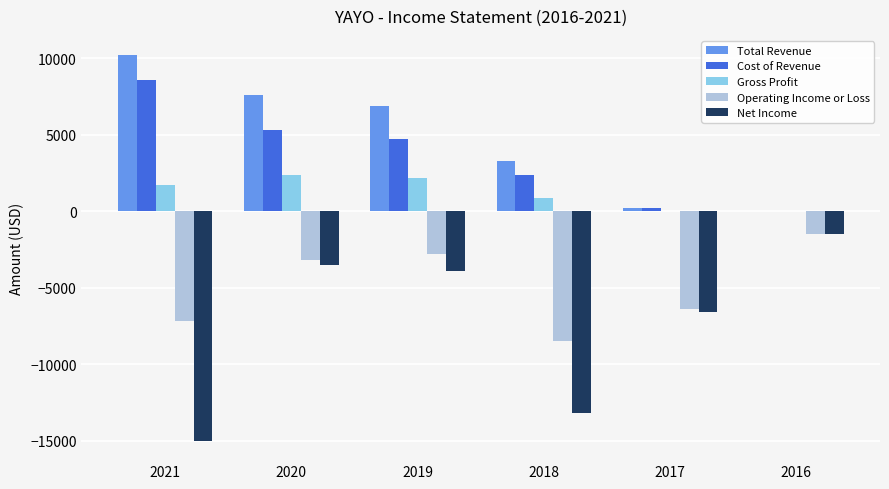

What is the sum of all Net Income values?

-43700